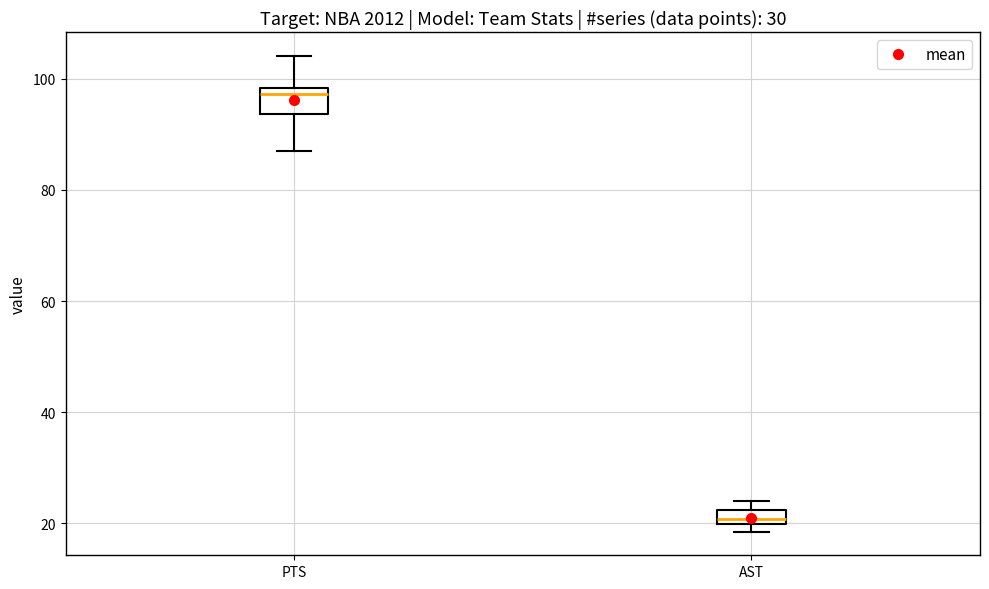

Which box is the tallest, from its lower edge to its upper edge?

PTS